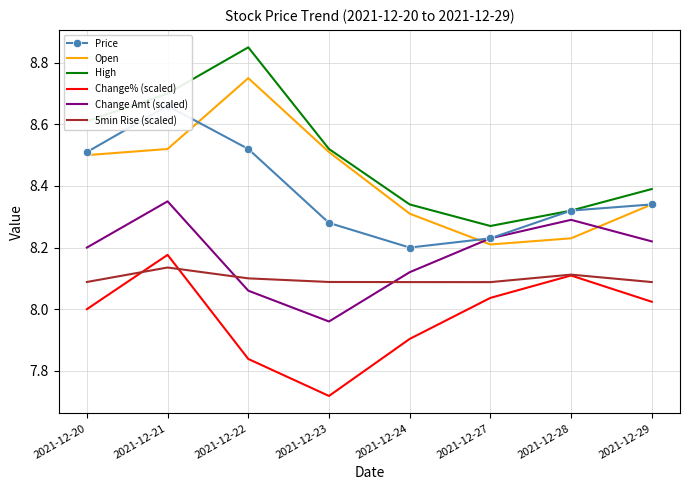

What are all the series names shown in the legend?

Price, Open, High, Change% (scaled), Change Amt (scaled), 5min Rise (scaled)